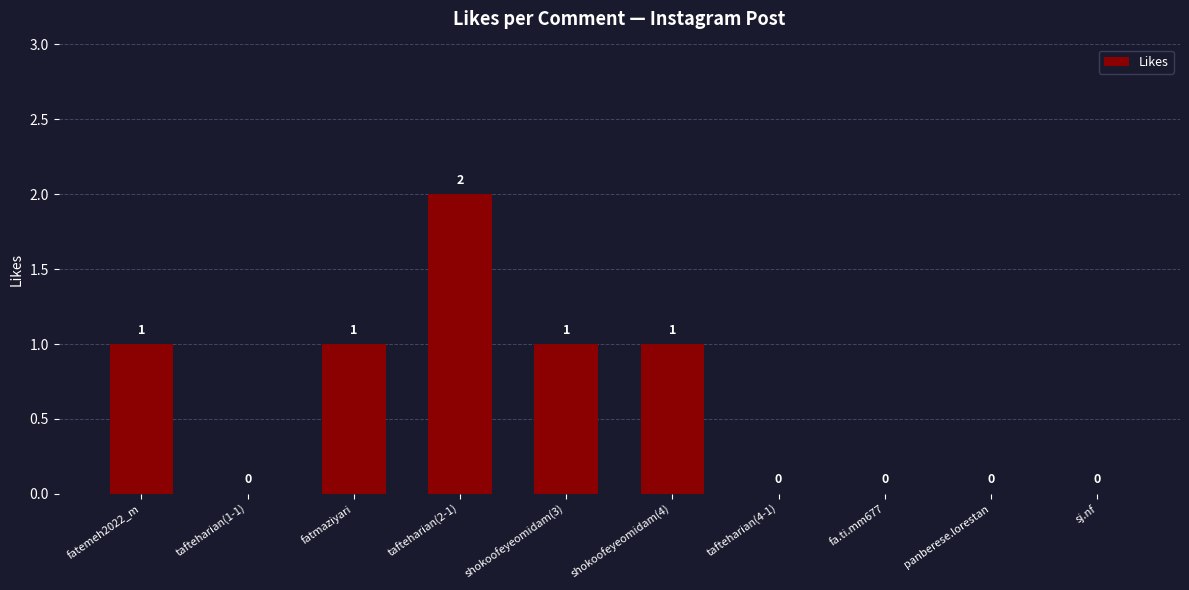

Reading right to left, extract all data points from this chart.

sj.nf=0	panberese.lorestan=0	fa.ti.mm677=0	tafteharian(4-1)=0	shokoofeyeomidam(4)=1	shokoofeyeomidam(3)=1	tafteharian(2-1)=2	fatmaziyari=1	tafteharian(1-1)=0	fatemeh2022_m=1